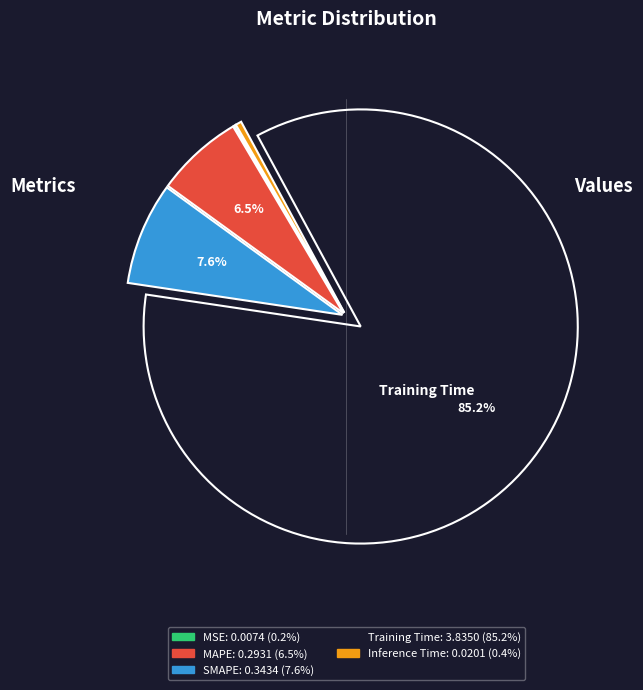

Is there a majority slice in this chart?

Yes